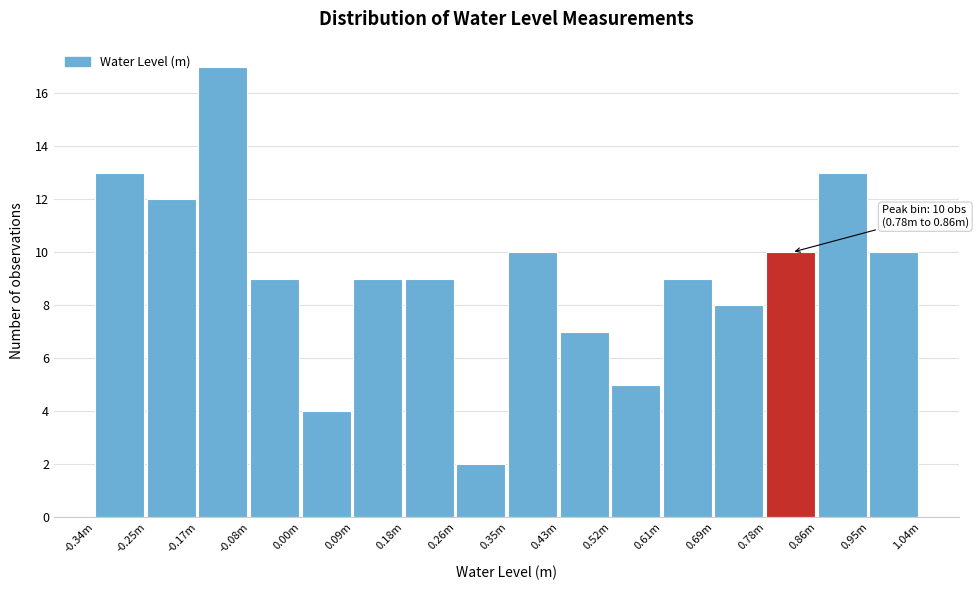

Reading left to right, what are all the values shown in this chart?

13	12	17	9	4	9	9	2	10	7	5	9	8	10	13	10